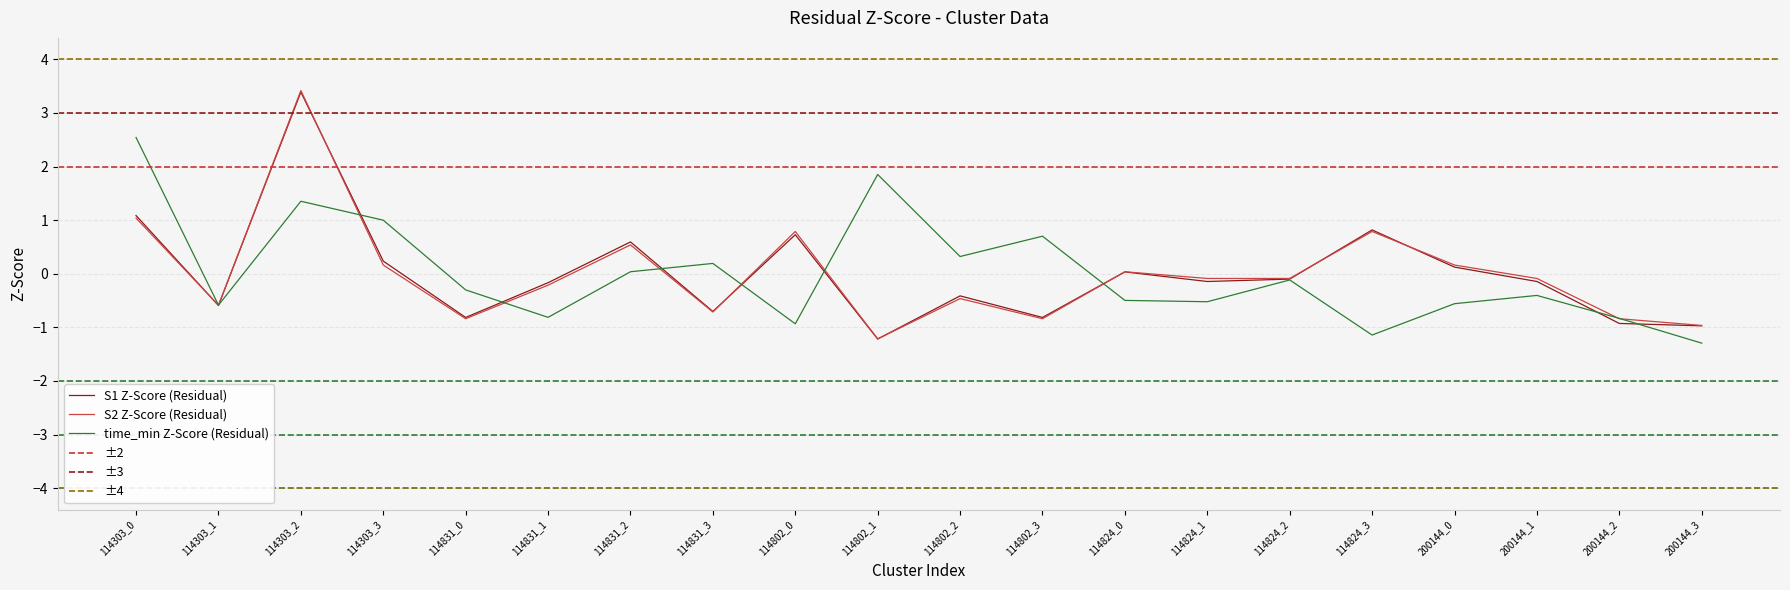

Reading right to left, what are all the values shown in this chart?

S1: 200144_3=-1.0	200144_2=-0.9	200144_1=-0.1	200144_0=0.1	114824_3=0.8	114824_2=-0.1	114824_1=-0.1	114824_0=0.0	114802_3=-0.8	114802_2=-0.4	114802_1=-1.2	114802_0=0.7	114831_3=-0.7	114831_2=0.6	114831_1=-0.2	114831_0=-0.8	114303_3=0.2	114303_2=3.4	114303_1=-0.6	114303_0=1.1
S2: 200144_3=-1.0	200144_2=-0.8	200144_1=-0.1	200144_0=0.2	114824_3=0.8	114824_2=-0.1	114824_1=-0.1	114824_0=0.0	114802_3=-0.8	114802_2=-0.5	114802_1=-1.2	114802_0=0.8	114831_3=-0.7	114831_2=0.5	114831_1=-0.2	114831_0=-0.8	114303_3=0.2	114303_2=3.4	114303_1=-0.6	114303_0=1.0
time_min: 200144_3=-1.3	200144_2=-0.8	200144_1=-0.4	200144_0=-0.6	114824_3=-1.1	114824_2=-0.1	114824_1=-0.5	114824_0=-0.5	114802_3=0.7	114802_2=0.3	114802_1=1.9	114802_0=-0.9	114831_3=0.2	114831_2=0.0	114831_1=-0.8	114831_0=-0.3	114303_3=1.0	114303_2=1.4	114303_1=-0.6	114303_0=2.5